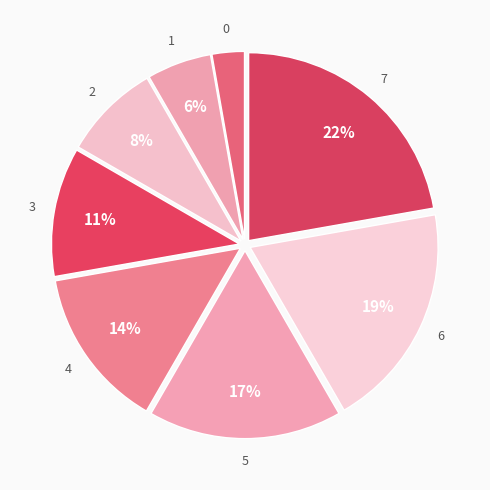

True or false: 3 accounts for 6% of the total.

False